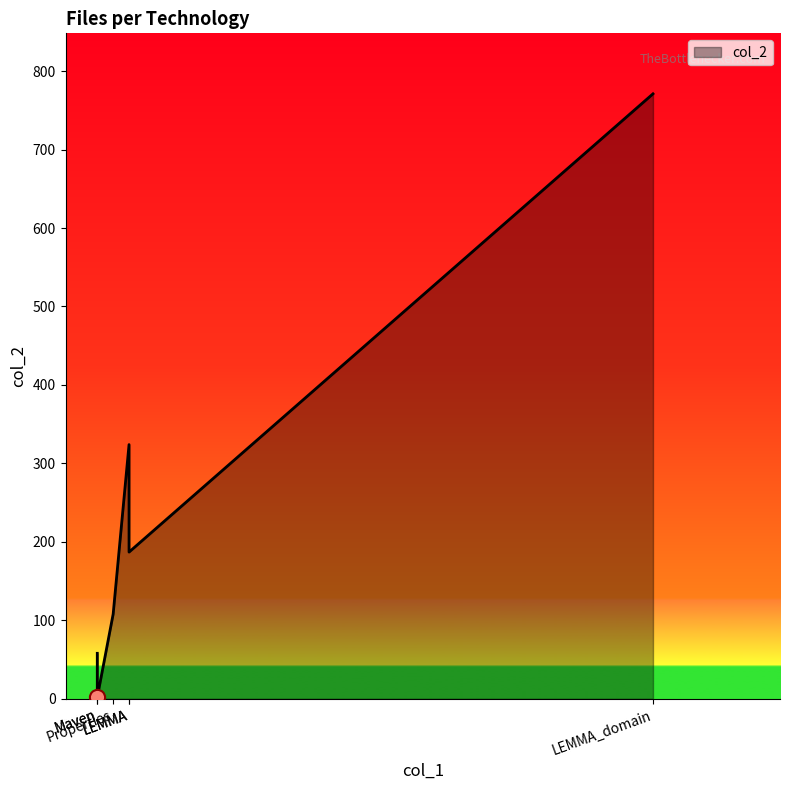

What is the ratio of the value at Java to the value at Maven?

13.3